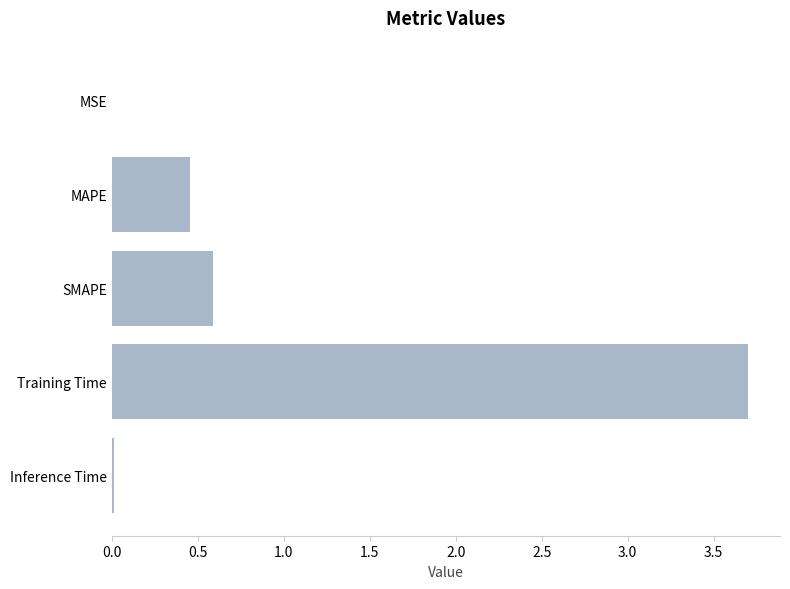

What is the sum of all values?

4.8